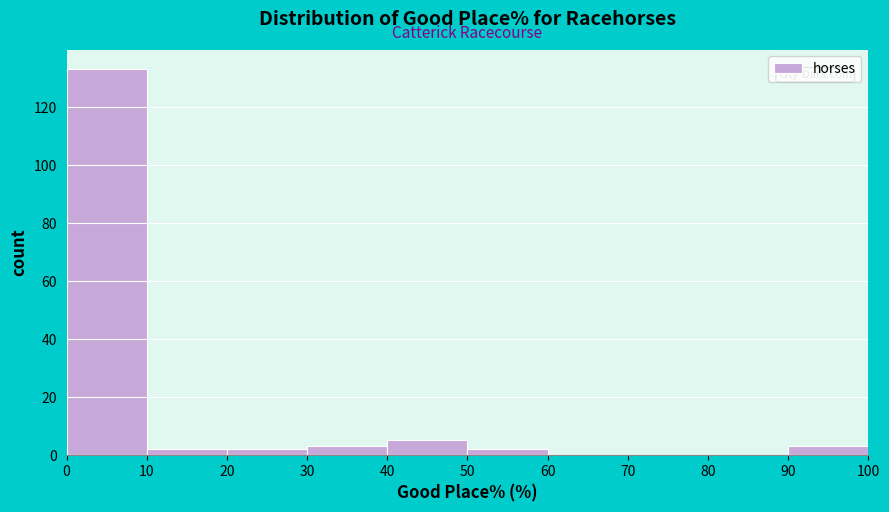

Reading left to right, transcribe this chart: for each bar, give the range it covers on the x-axis and its height. The values are not printed on the chart, so give them approximately, as read against the axis.

0 to 10: 134
10 to 20: 2
20 to 30: 2
30 to 40: 4
40 to 50: 6
50 to 60: 2
60 to 70: 0
70 to 80: 0
80 to 90: 0
90 to 100: 4